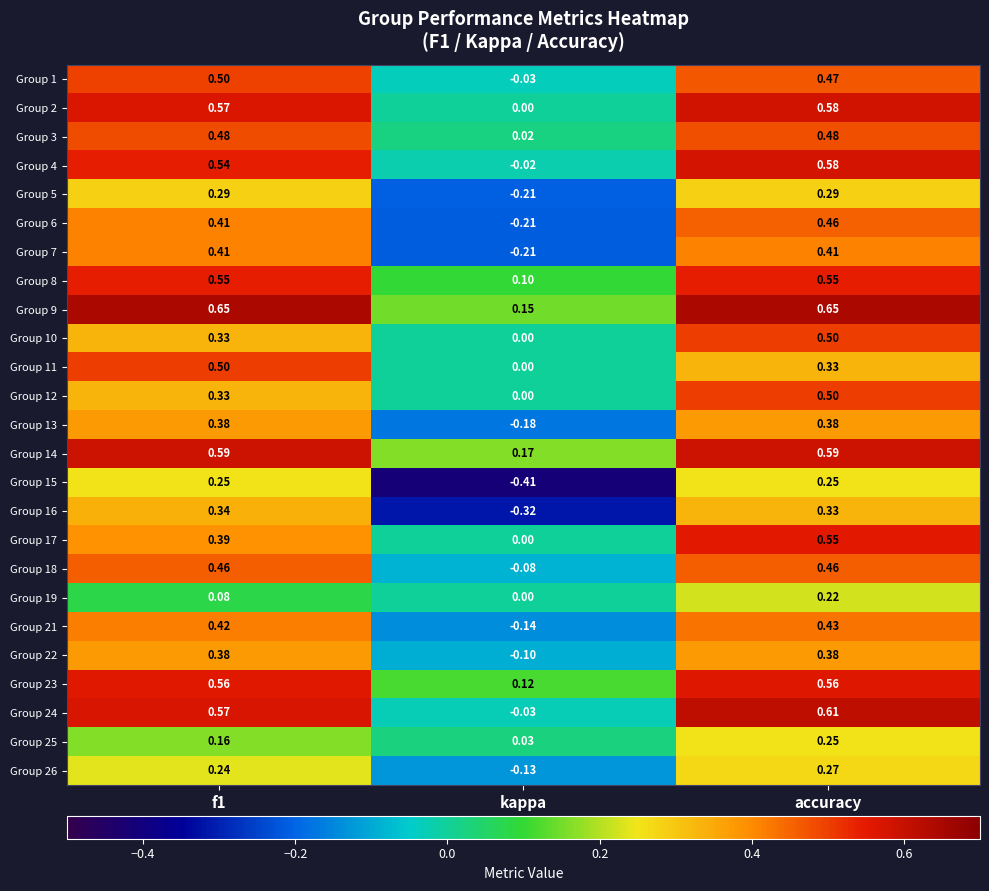

At which category is the sum across all series the highest?

accuracy